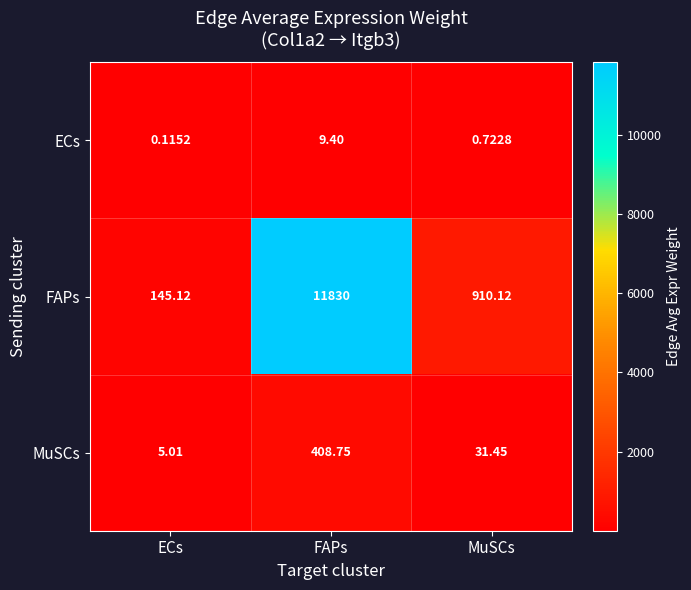

Rank the series at MuSCs from highest to lowest value.

FAPs, MuSCs, ECs